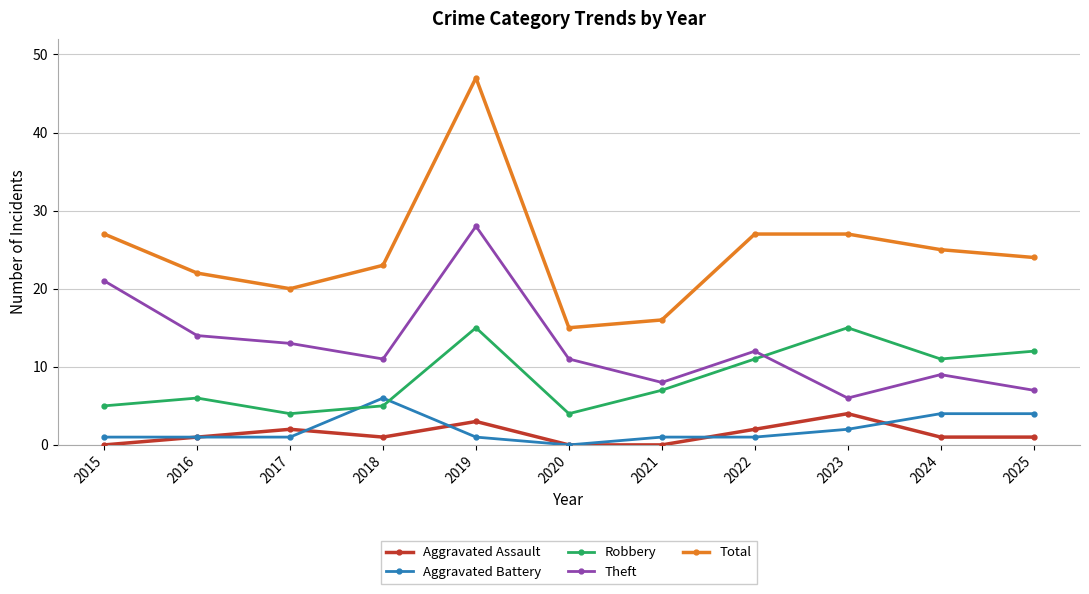

At 2025, list the series in order from largest to smallest.

Total, Robbery, Theft, Aggravated Battery, Aggravated Assault